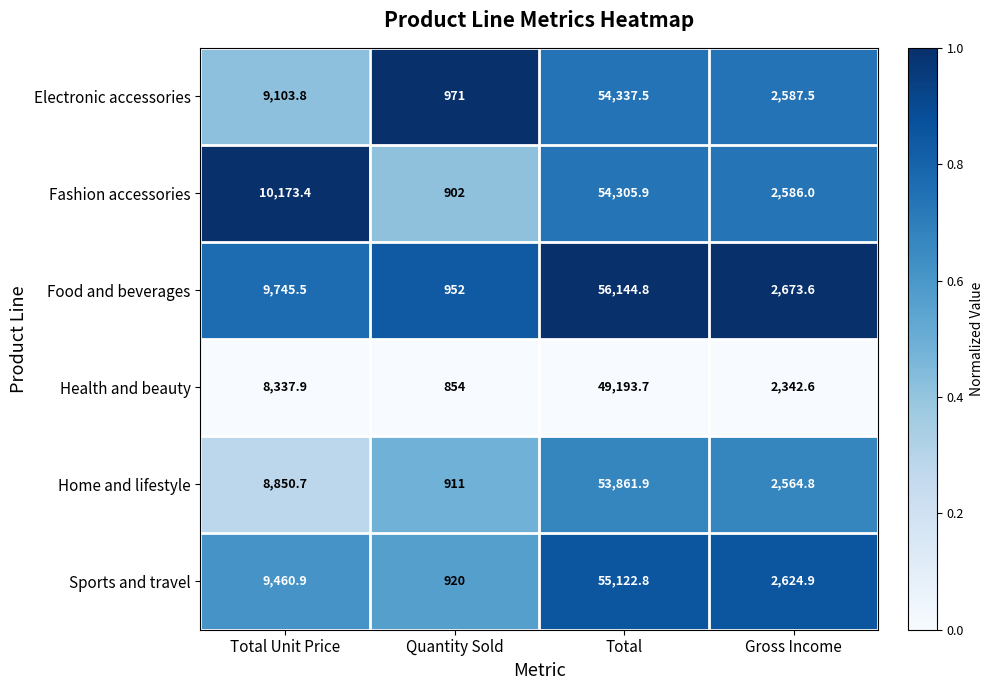

True or false: Electronic accessories has a value of 9103.8 at Total Unit Price.

True